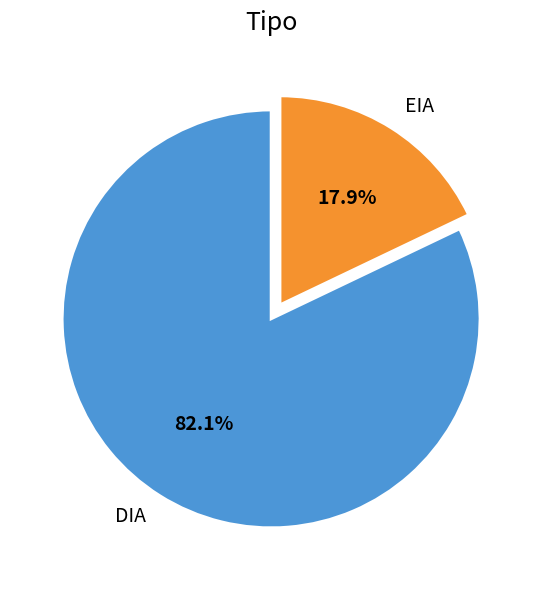

Rank the categories by value from lowest to highest.

EIA, DIA